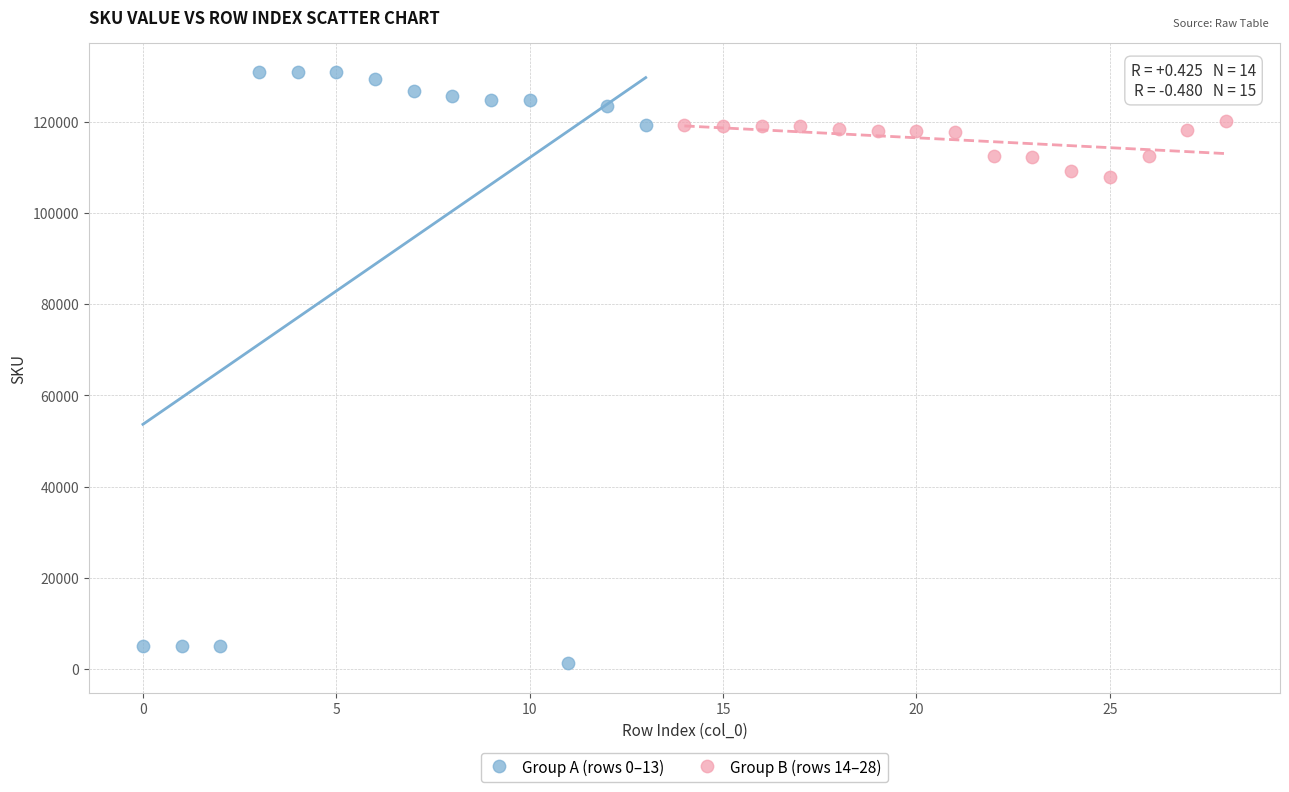

What are all the series names shown in the legend?

Group A (rows 0–13), Group B (rows 14–28)